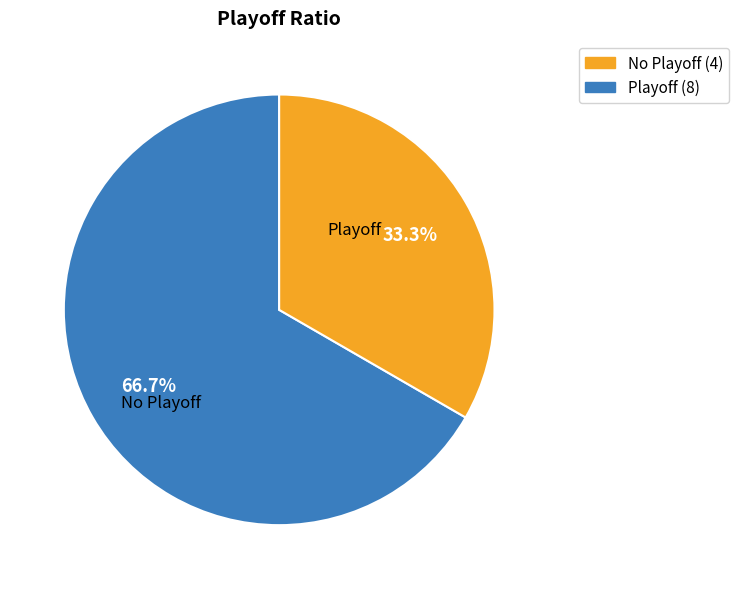

Is there a majority slice in this chart?

Yes